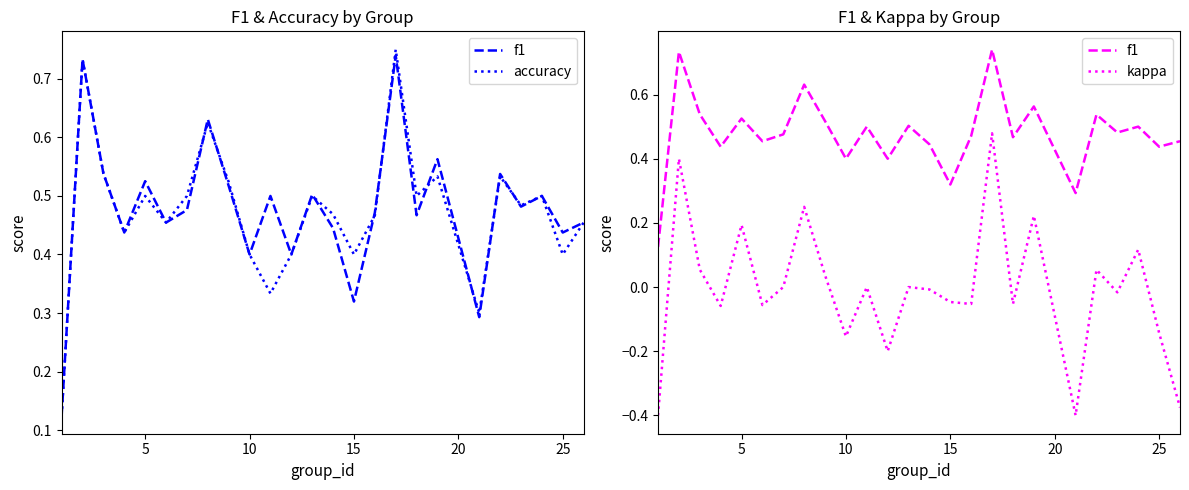

At 20, list the series in order from largest to smallest.

f1, accuracy, kappa